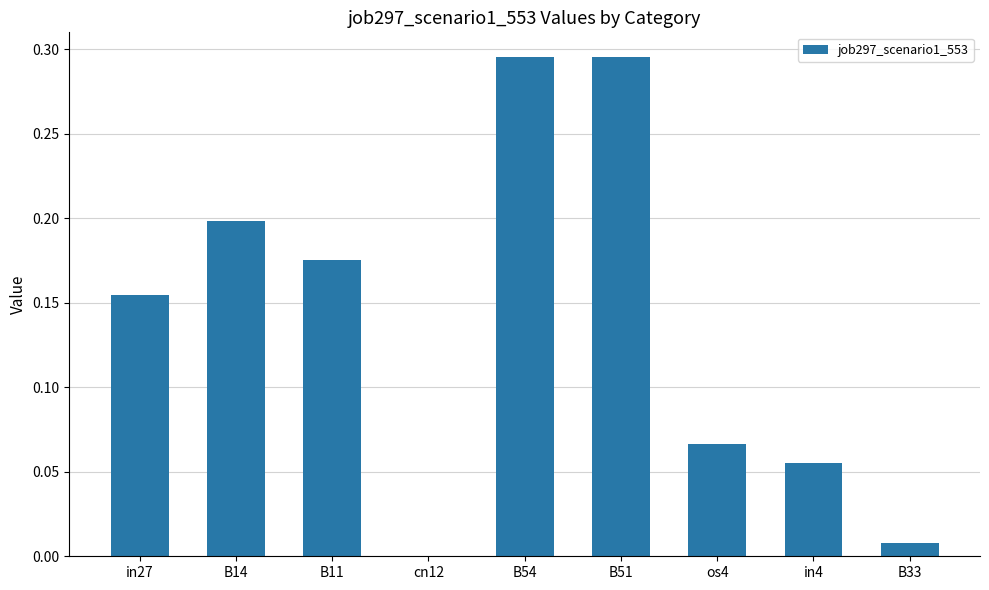

How many data points are above 0?

8